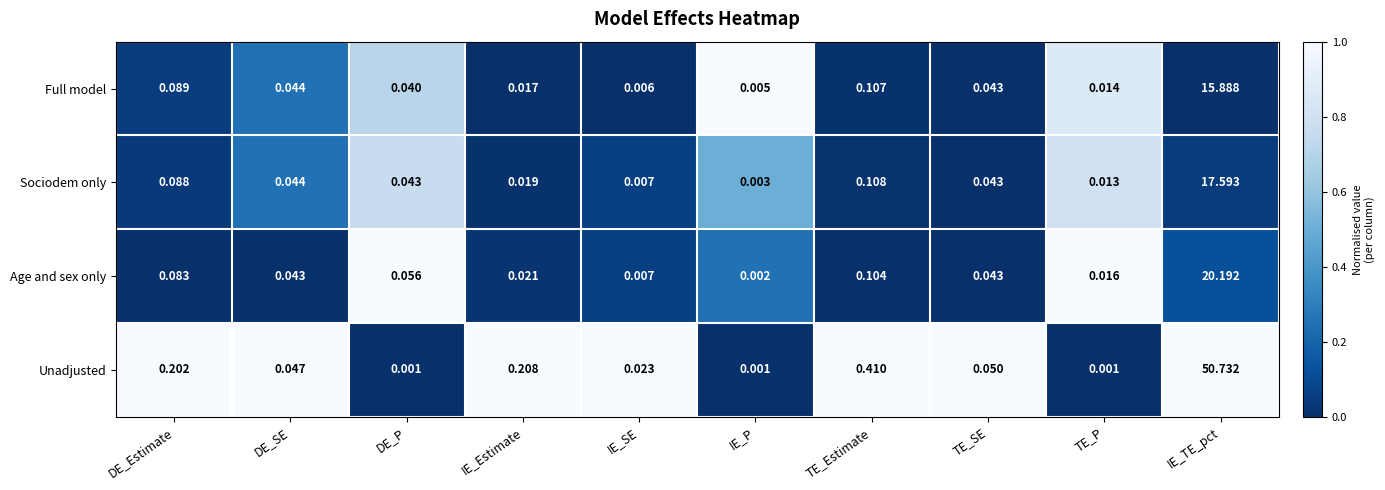

Which series has the largest range (max minus min)?

Unadjusted